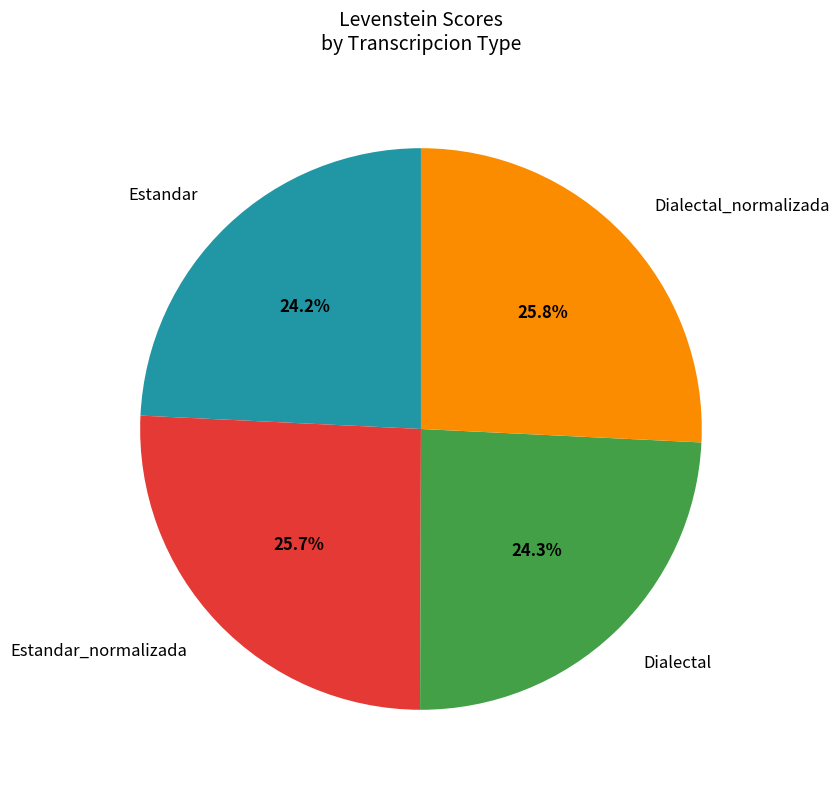

Is there any slice that represents more than half of the pie?

No